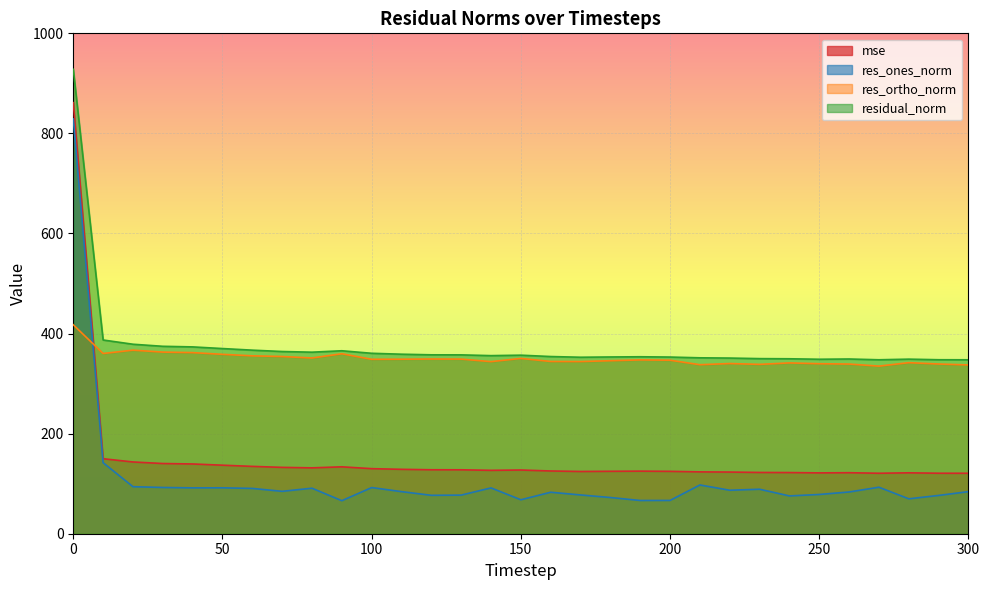

How many lines are shown in the chart?

4